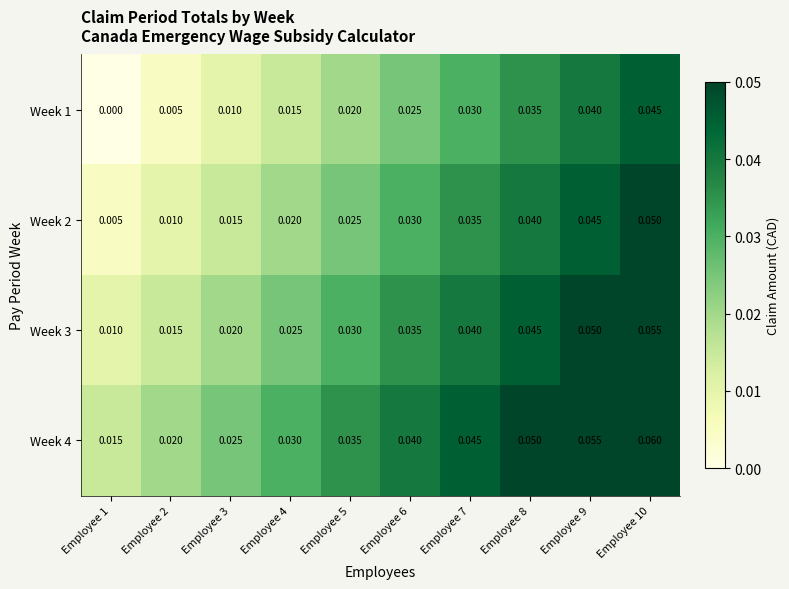

Is the value of Week 1 at Employee 5 greater than the value of Week 4 at Employee 5?

No